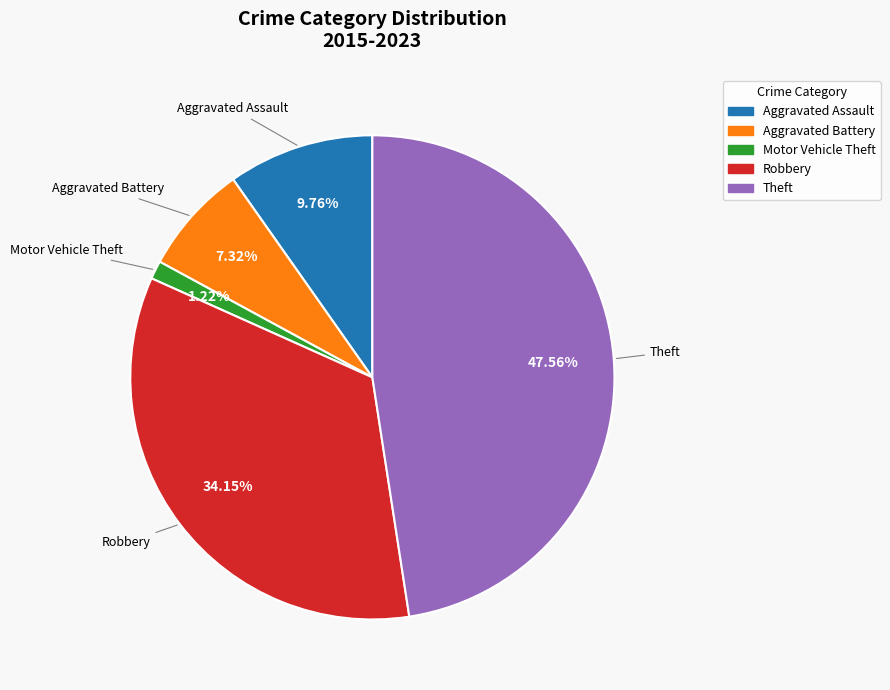

What is the largest slice in the pie chart?

Theft